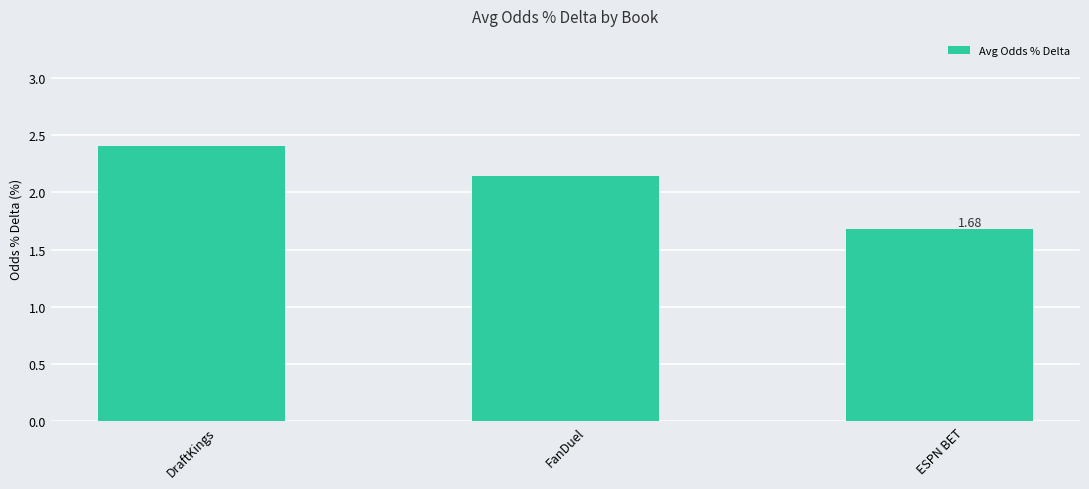

What is the difference between the values at ESPN BET and DraftKings?

0.7